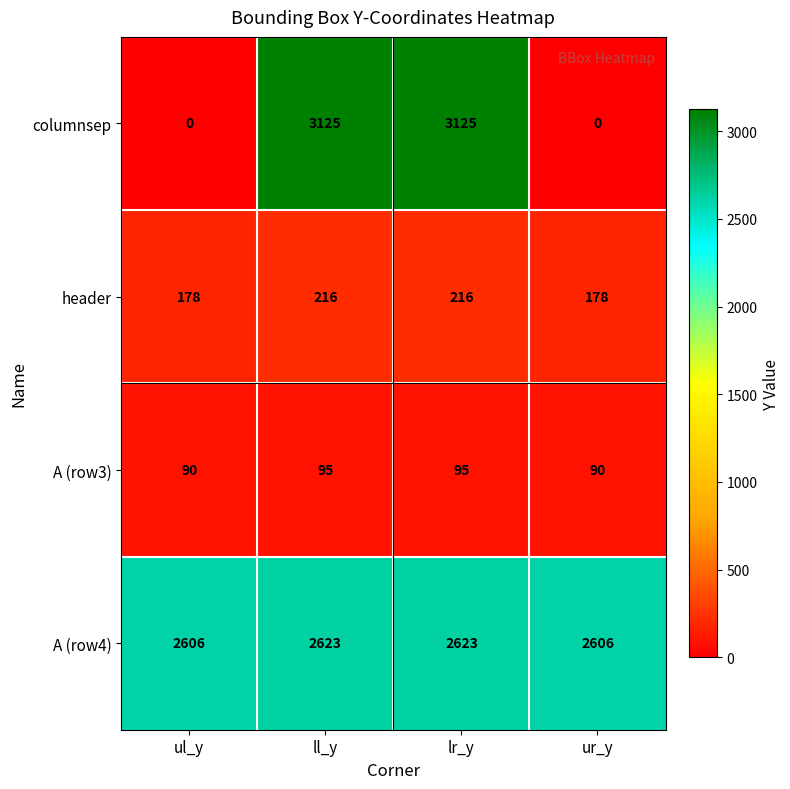

What is the difference between the header values at ur_y and ll_y?

38